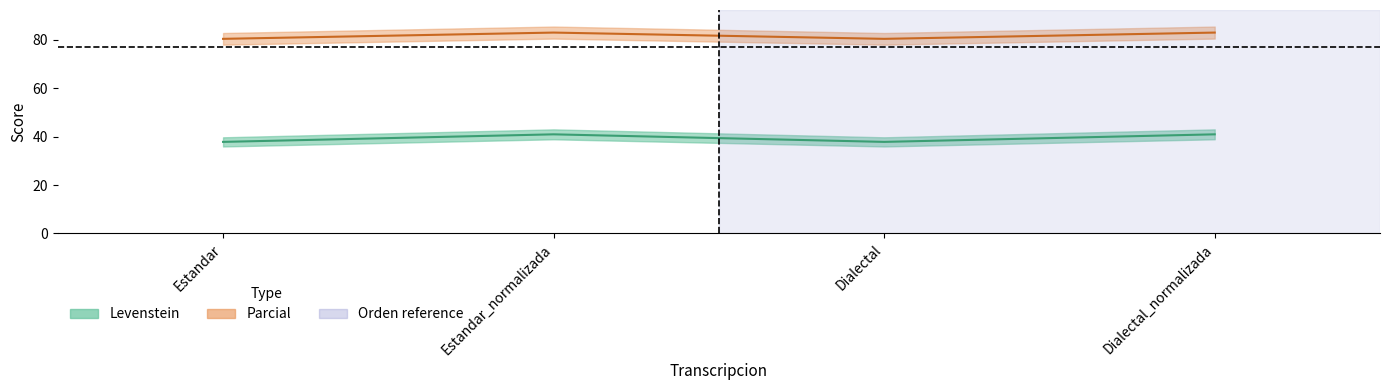

In Parcial, how many points are higher than both neighbors (excluding endpoints)?

1